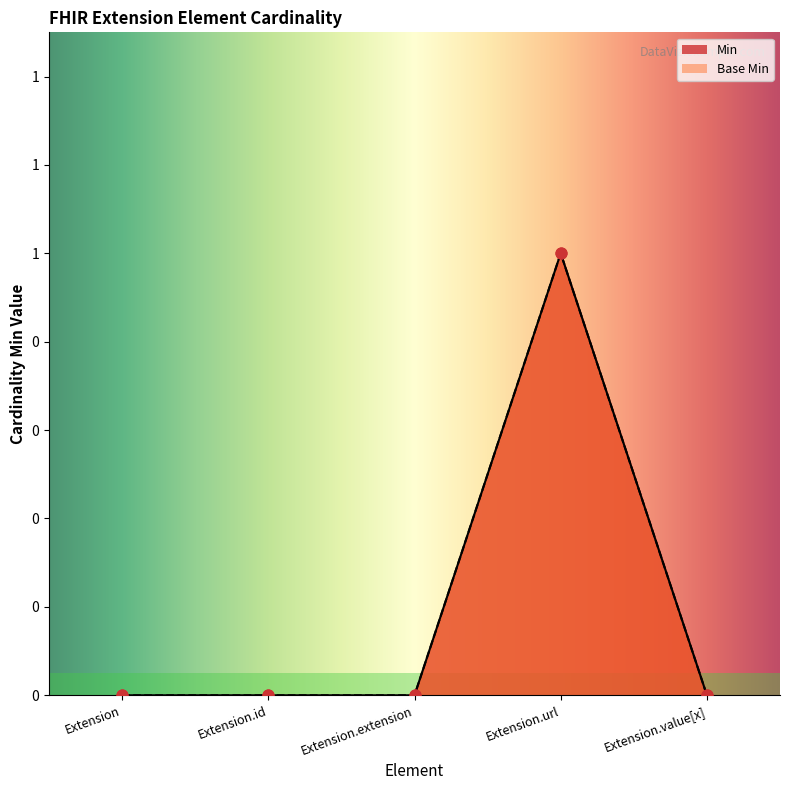

Is the value of Base Min at Extension.value[x] greater than the value of Min at Extension?

No